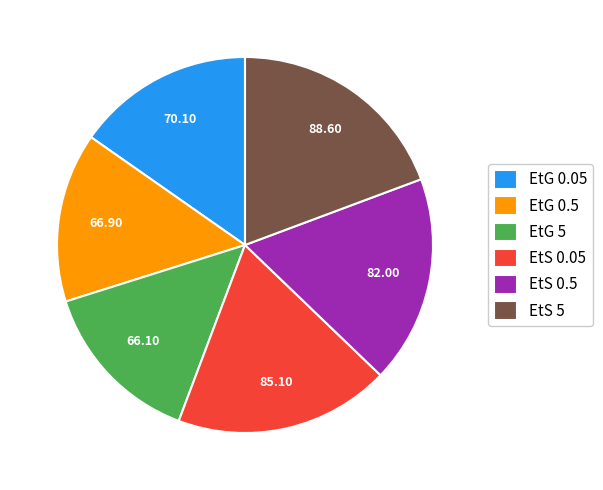

What is the ratio of the value at EtG 5 to the value at EtS 5?

0.7